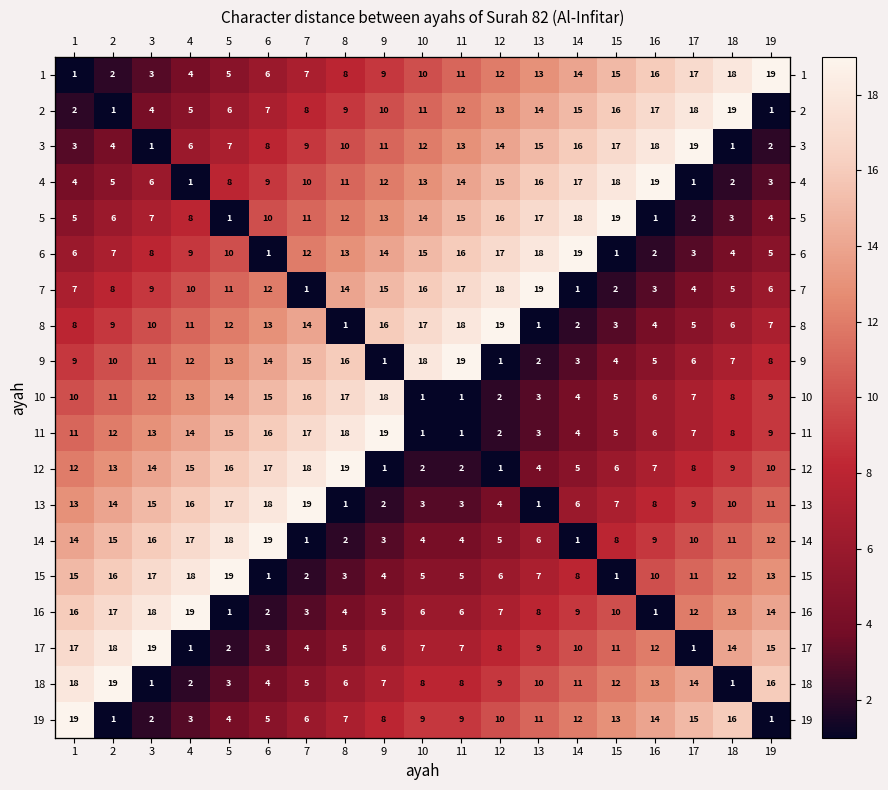

Is it true that 3 equals 4 at 2?

True